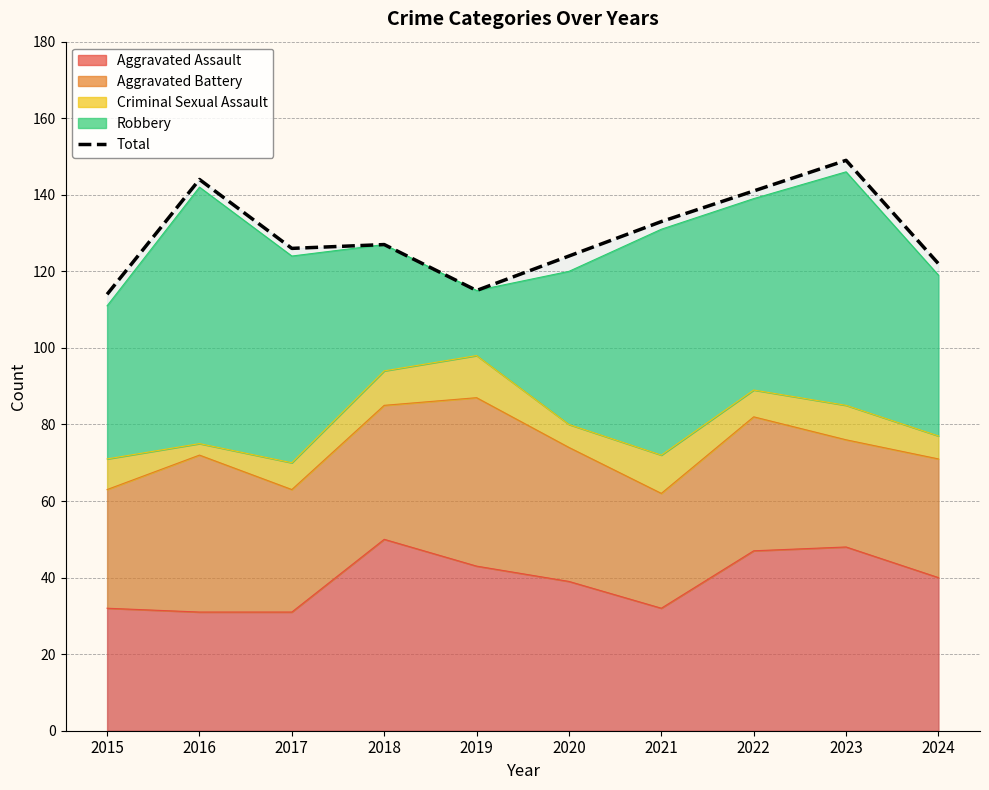

Where is the data nearest to the value 131?

2021